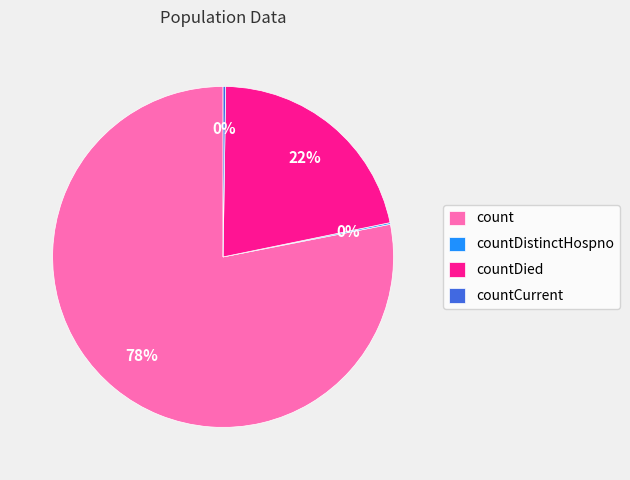

True or false: countDied accounts for 31% of the total.

False